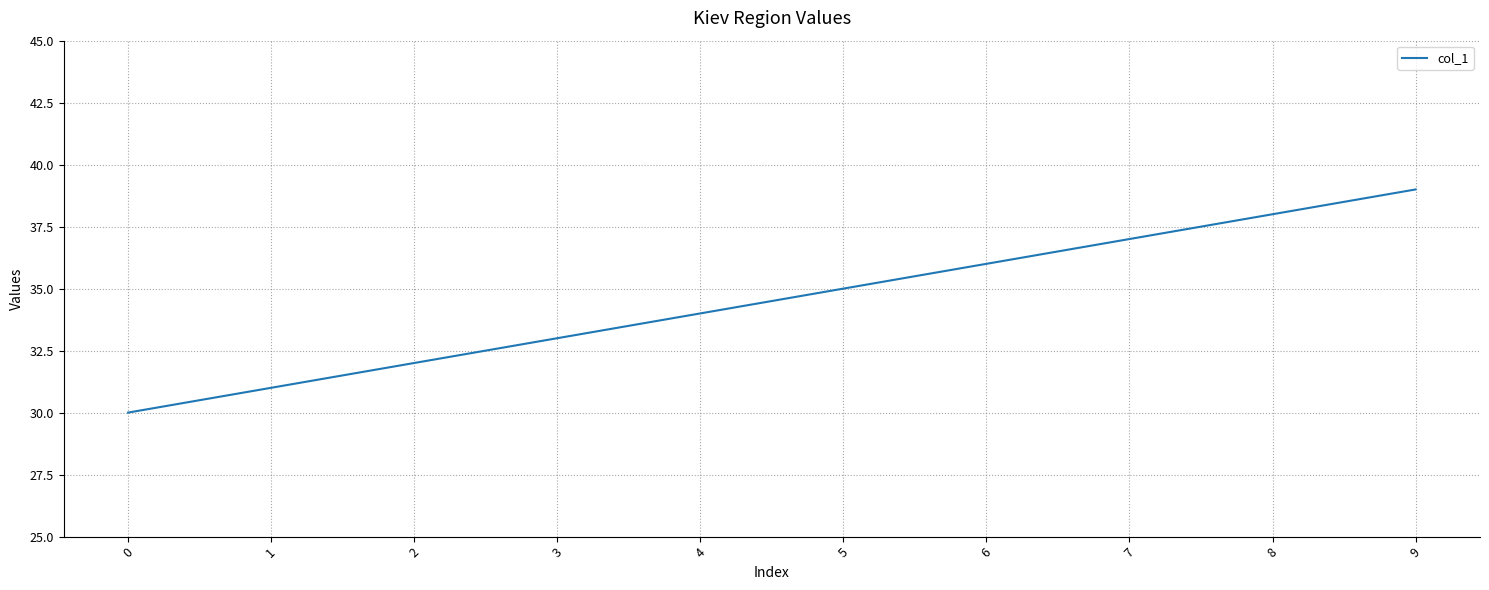

The chart shows a value of 31 at 1. True or false?

True